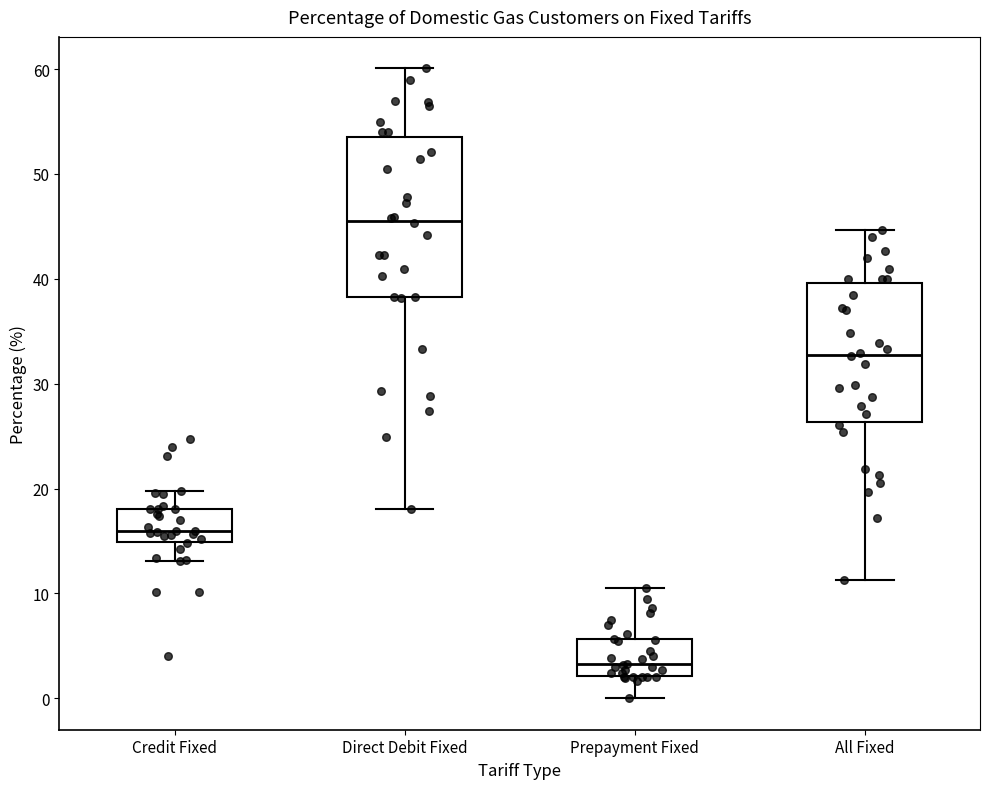

Reading left to right, transcribe this box plot: for each box, give where its median line is, the range the box spans, and where its two whiskers end, as read against the y-axis. The values are not printed on the chart, so give them approximately, as read against the axis.

Credit Fixed: median 16, box 15 to 18, whiskers 13 to 20
Direct Debit Fixed: median 46, box 38 to 54, whiskers 18 to 60
Prepayment Fixed: median 3, box 2 to 6, whiskers 0 to 11
All Fixed: median 33, box 26 to 40, whiskers 11 to 45